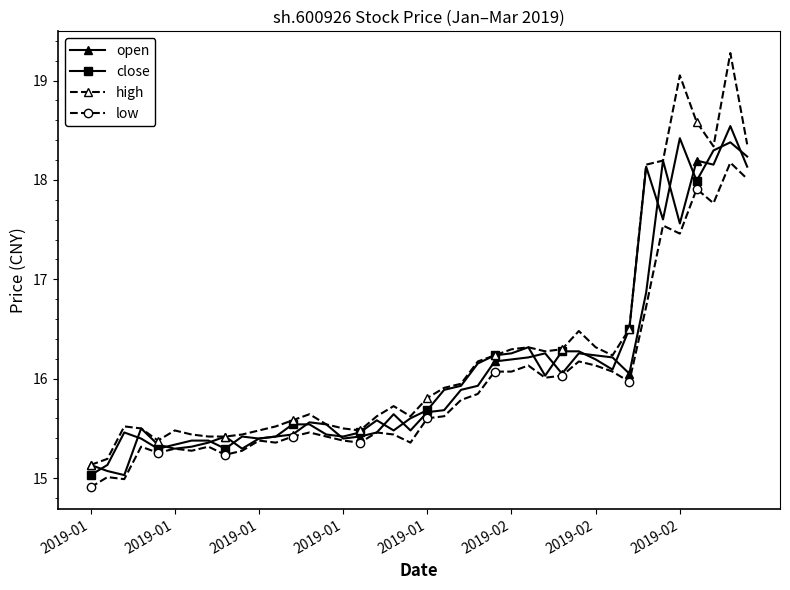

True or false: high and low intersect in this chart.

False